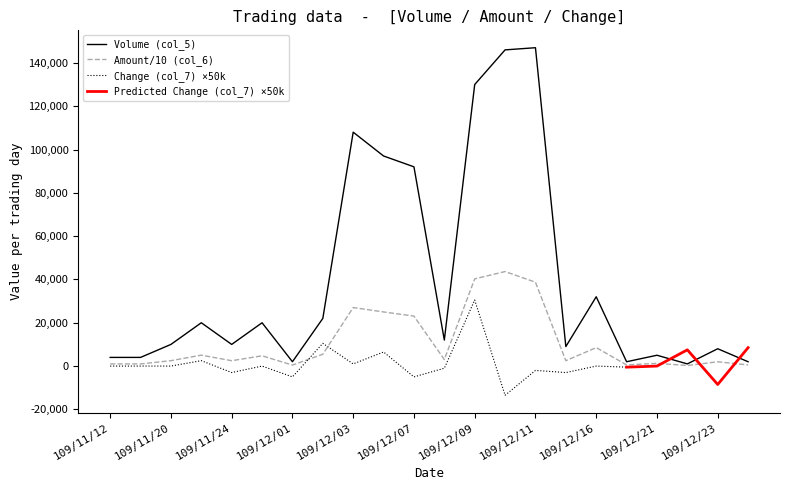

What is the spread (max minus min) of values at 109/12/23?

6023